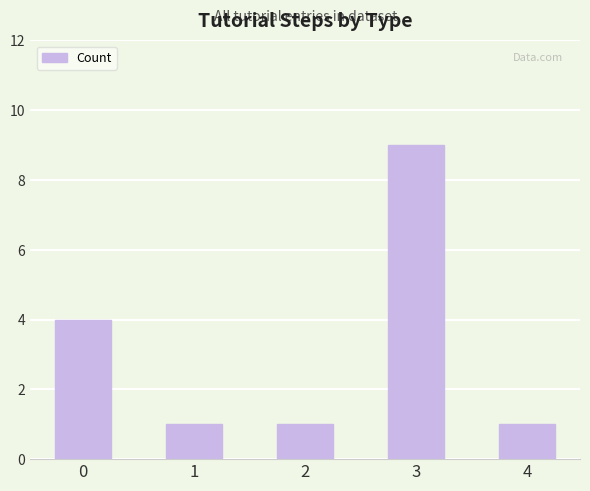

What is the sum of all values?

16